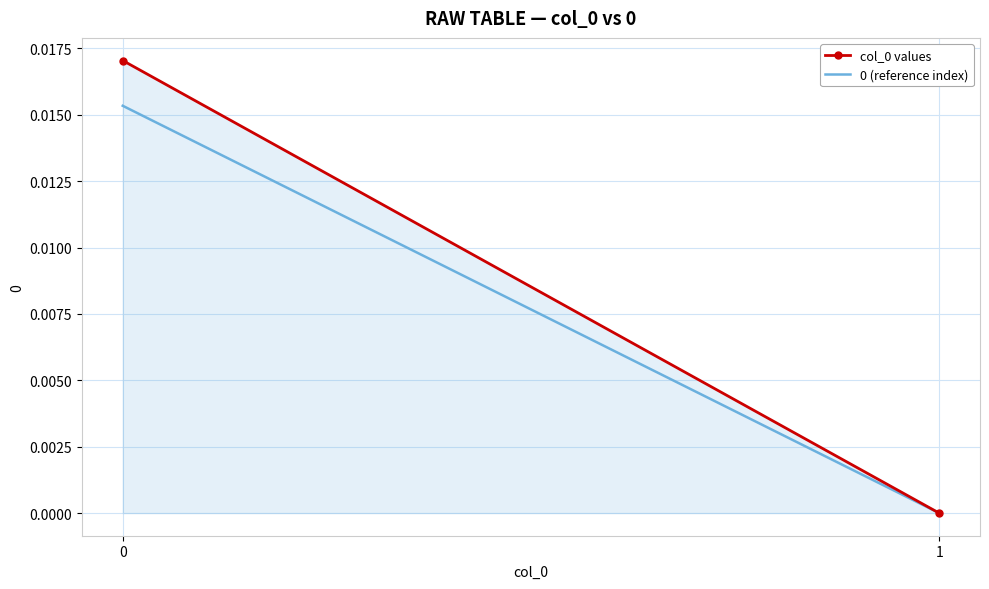

Which series has the largest total across all categories?

col_0 values